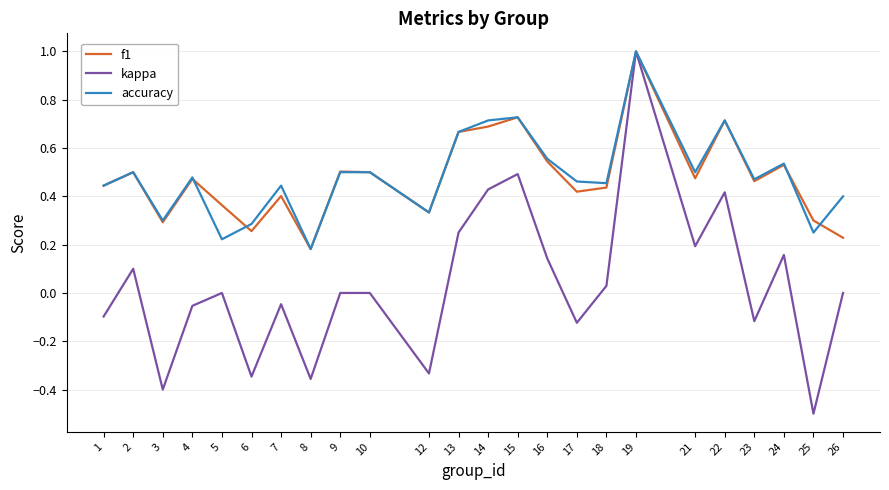

At which category is the sum across all series the highest?

19